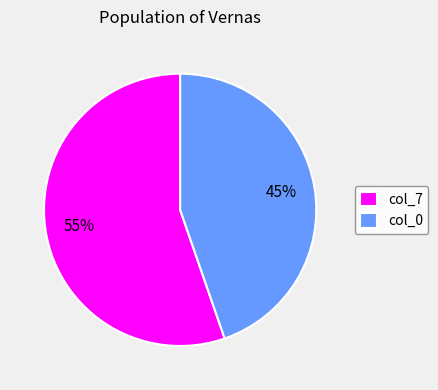

Count the number of slices in the pie.

2